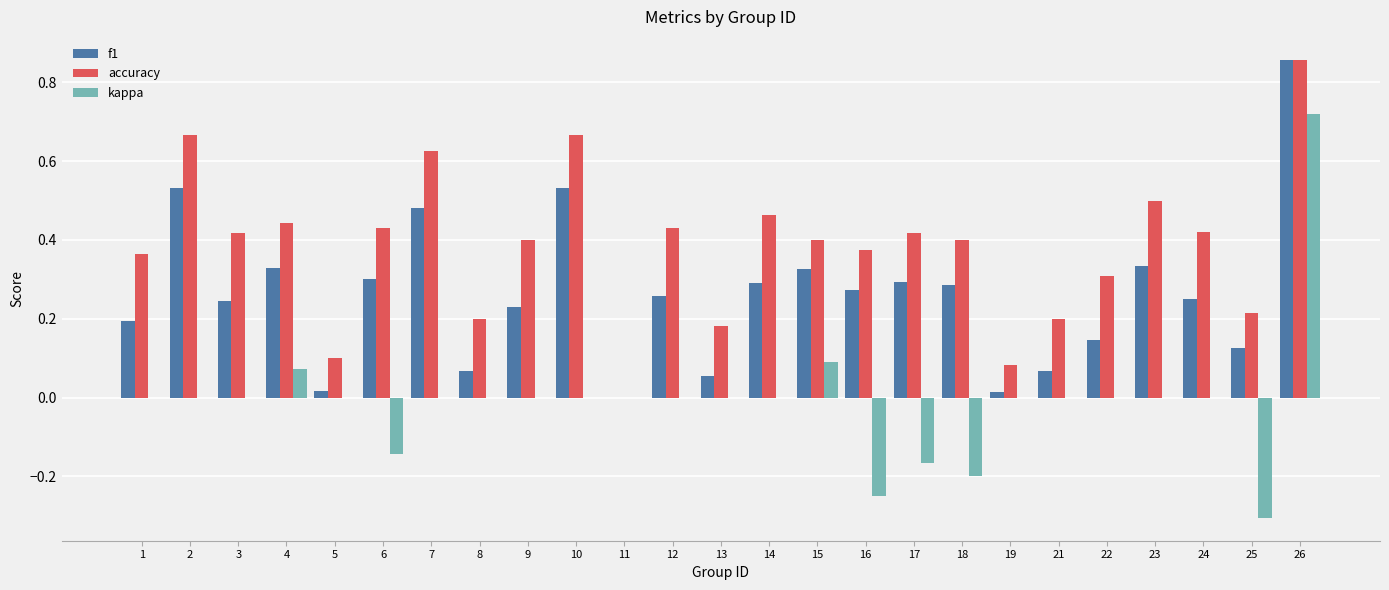

True or false: f1 has a value of 0.4 at 11.

False